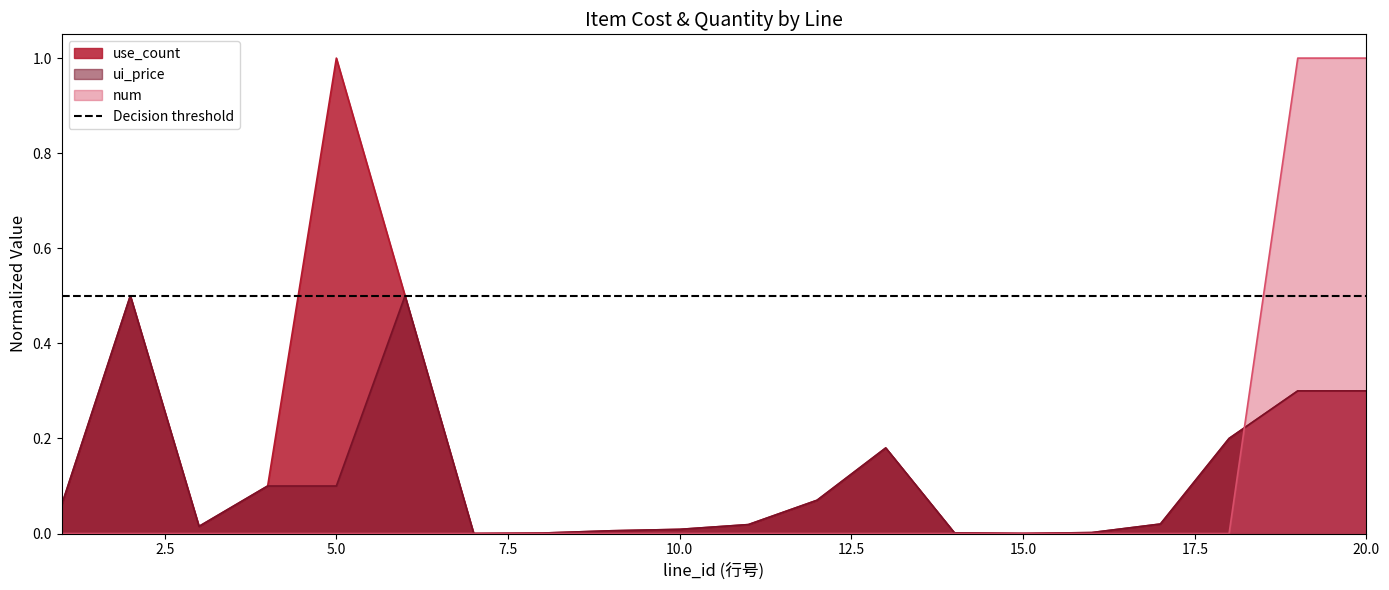

How many lines are shown in the chart?

3